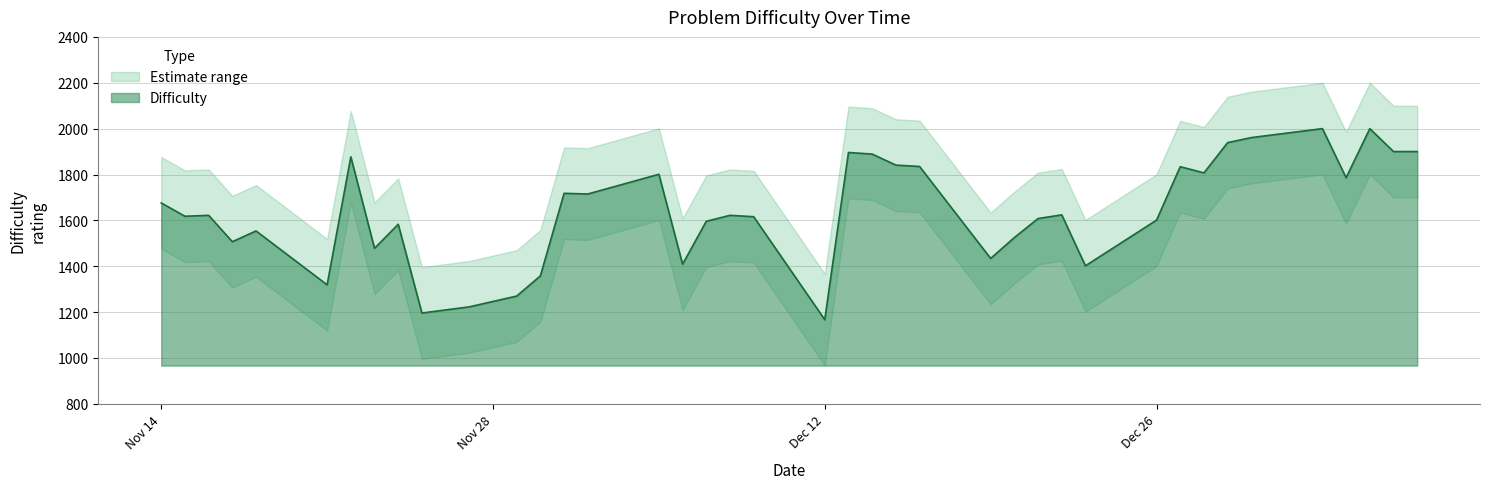

Which label corresponds to the smallest value in the chart?

2022-12-12